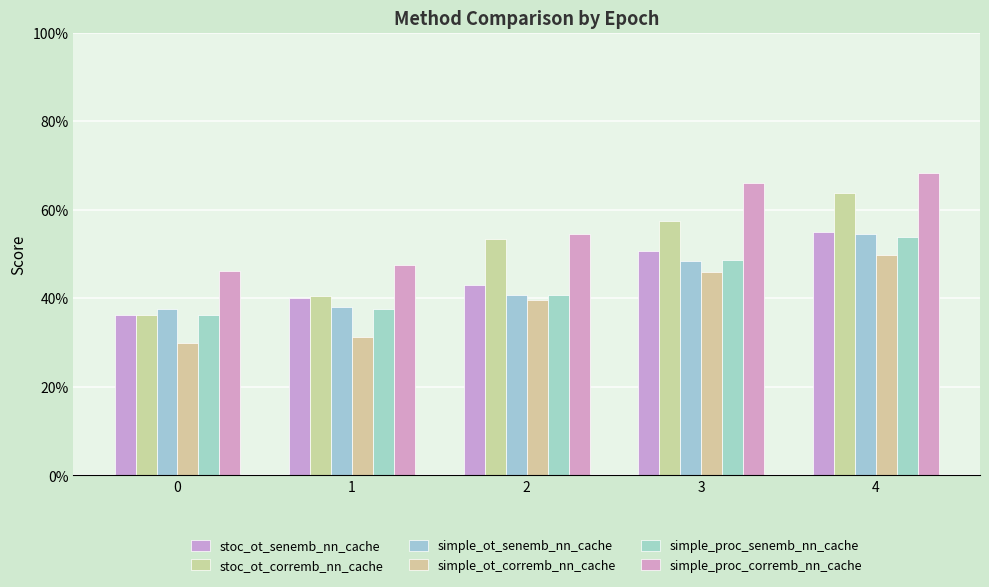

Are the bars grouped side by side (vs. stacked)?

Yes